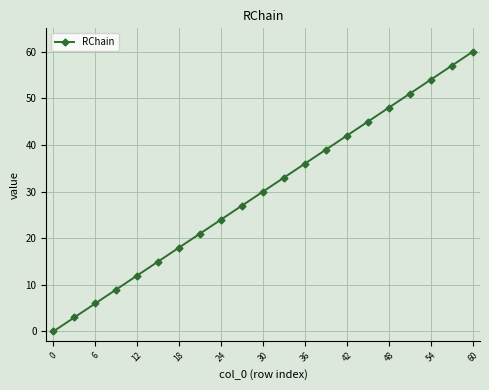

What is the sum of all values?

630